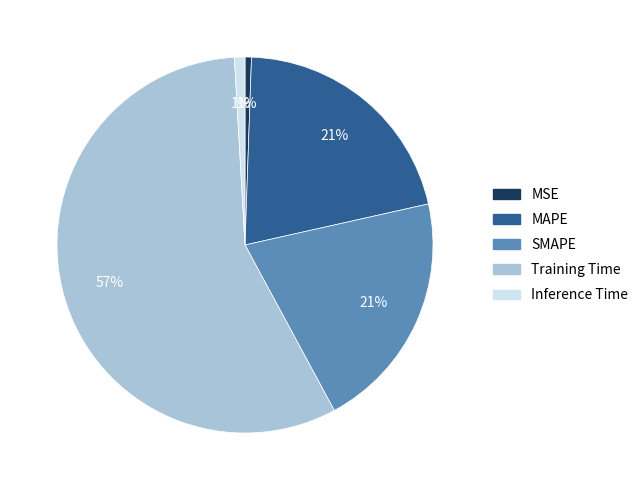

To the nearest percent, what percentage of the pie is SMAPE?

21%